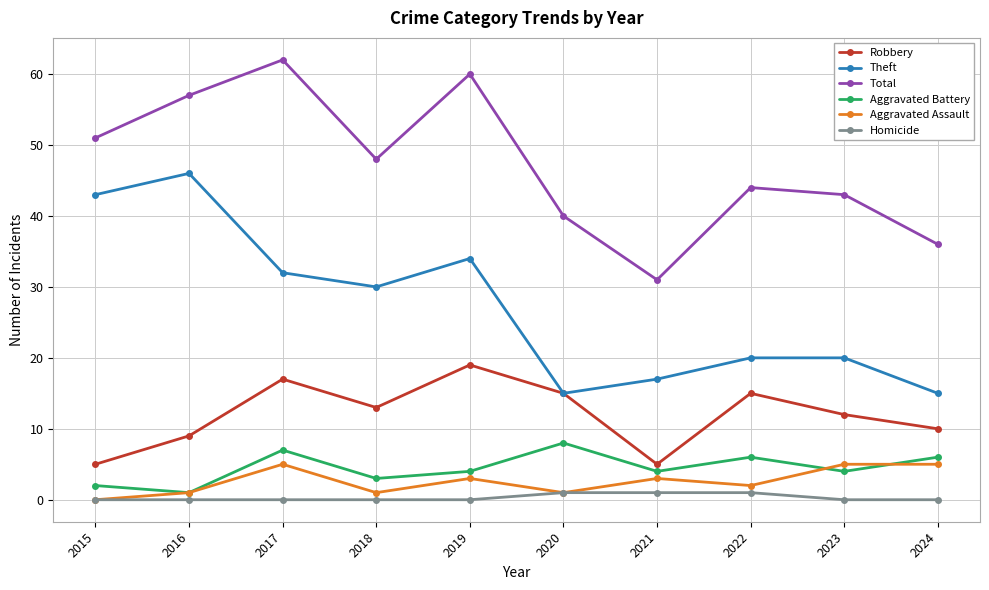

Where does the Total series first go above 48?

2015